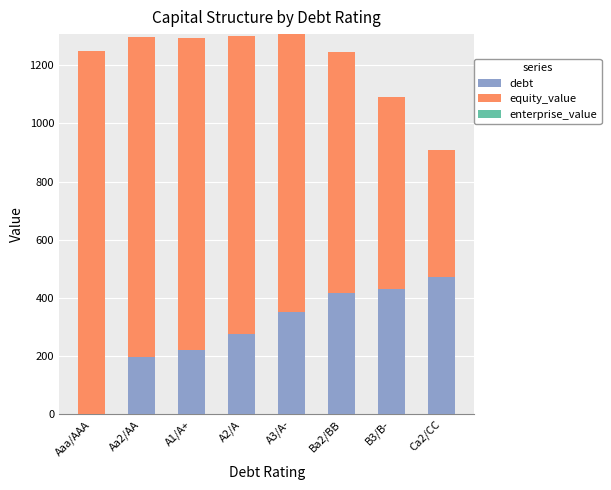

Which category has the highest value in the debt series?

Ca2/CC